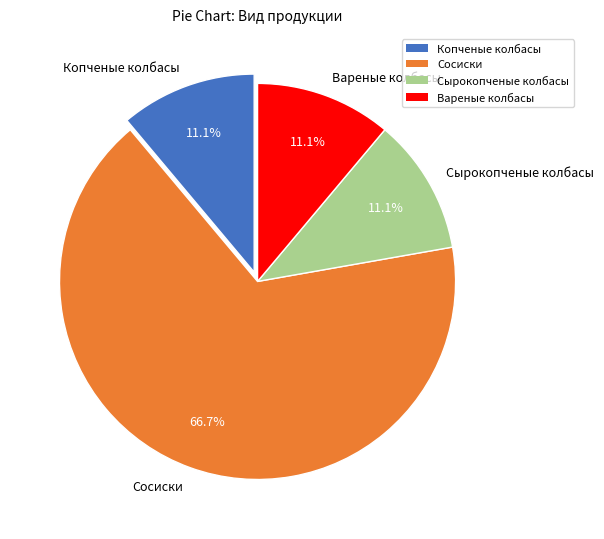

To the nearest percent, what is the average slice percentage?

25%